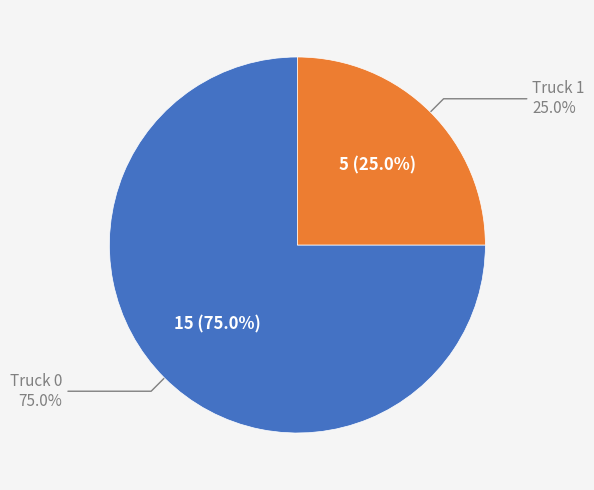

What percentage is the Truck 1 slice, to the nearest percent?

25%